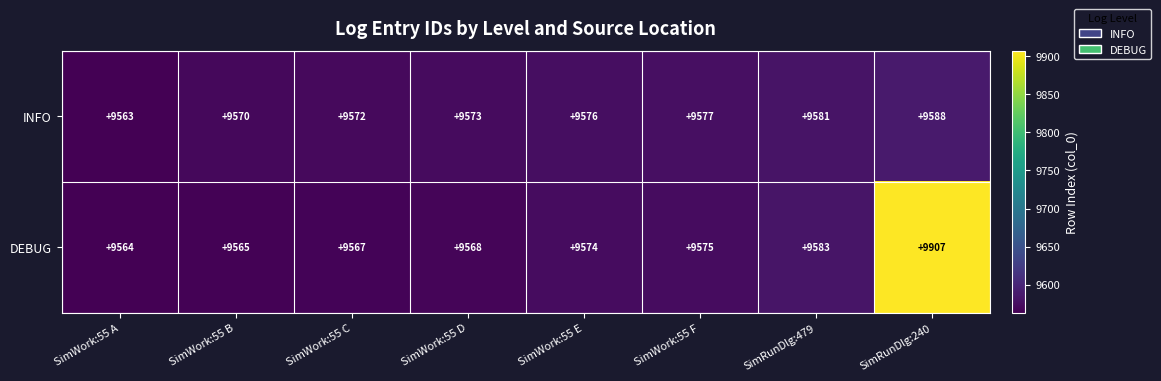

At which category does the chart reach its minimum across all series?

SimWork:55 A